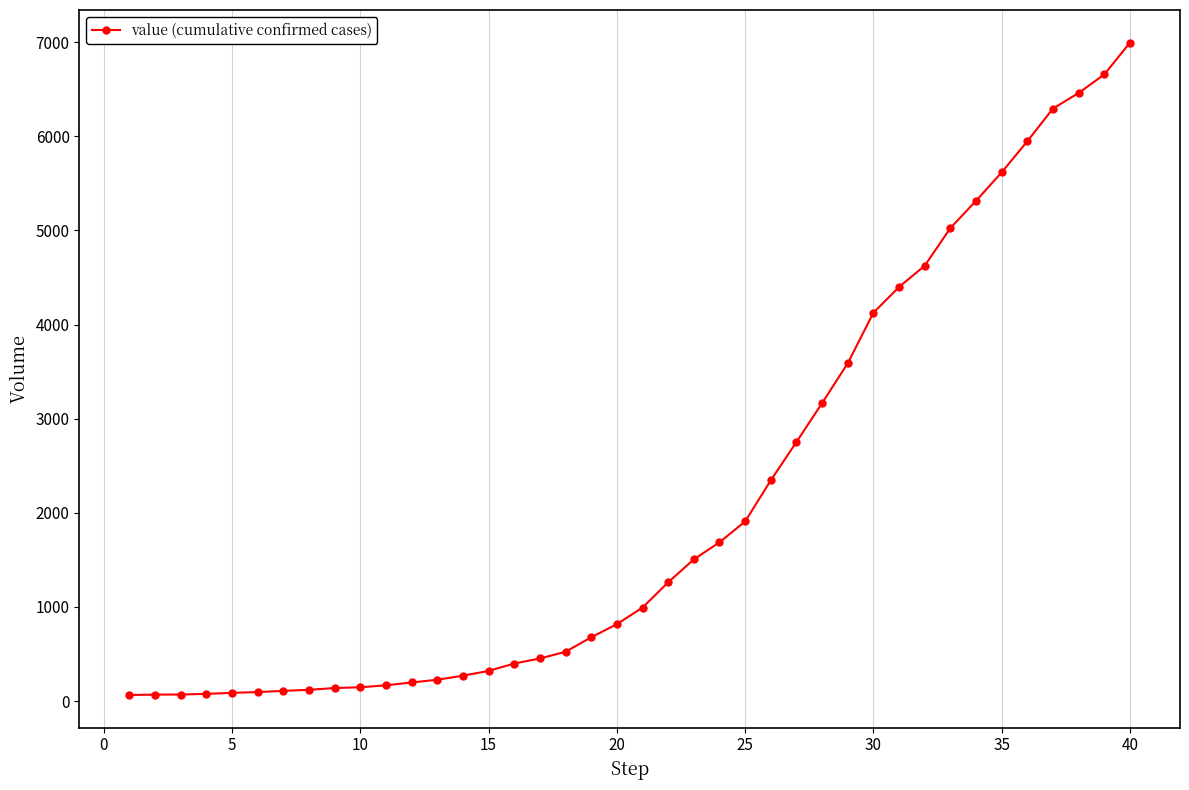

What is the maximum value shown in the chart?

6995